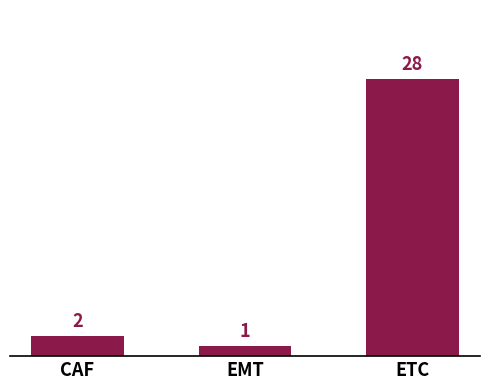

Reading left to right, extract all data points from this chart.

2	1	28